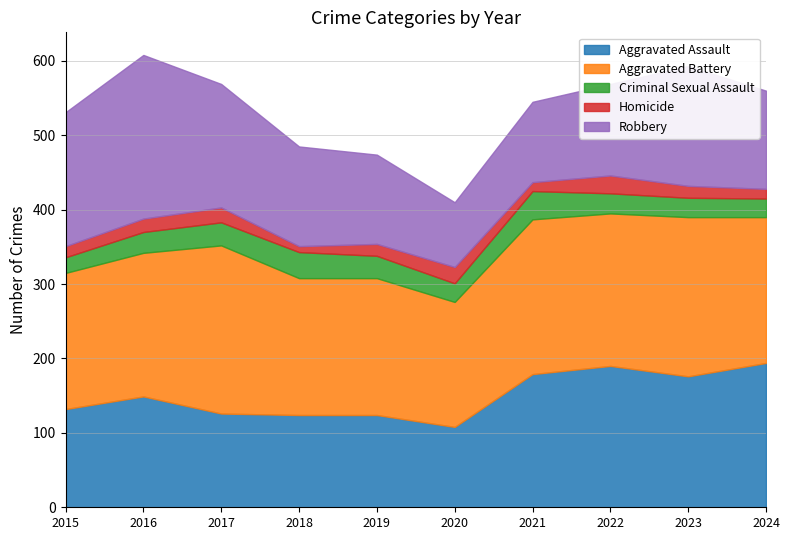

Which series changed the most between 2017 and 2018?

Aggravated Battery